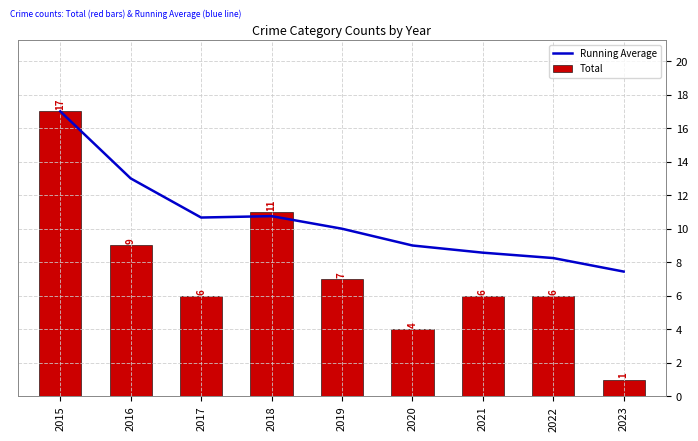

Rank the series by their average value, from lowest to highest.

Total, Running Average